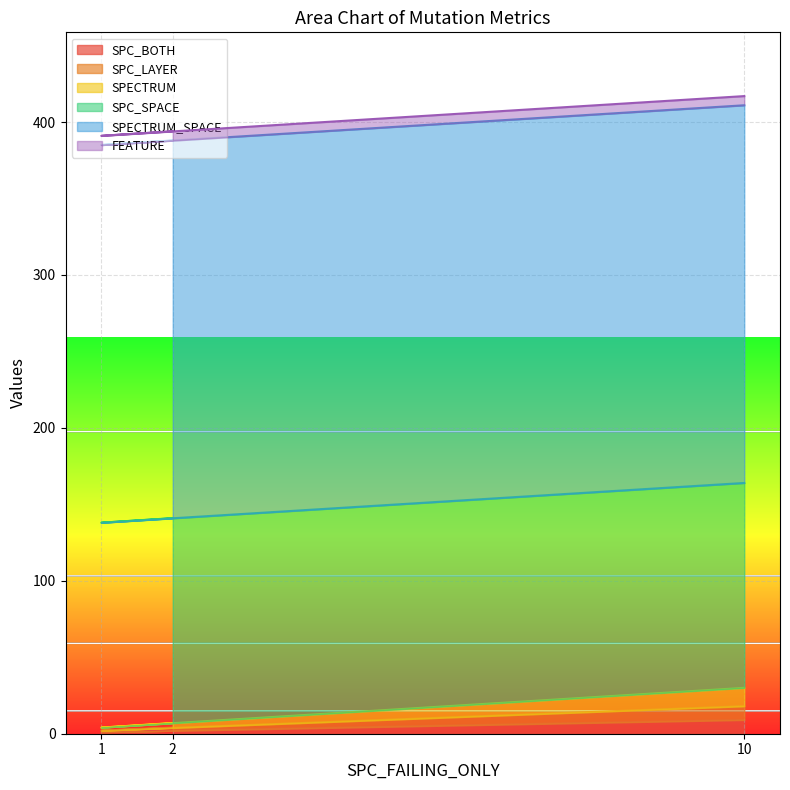

At which category is the sum across all series the highest?

10